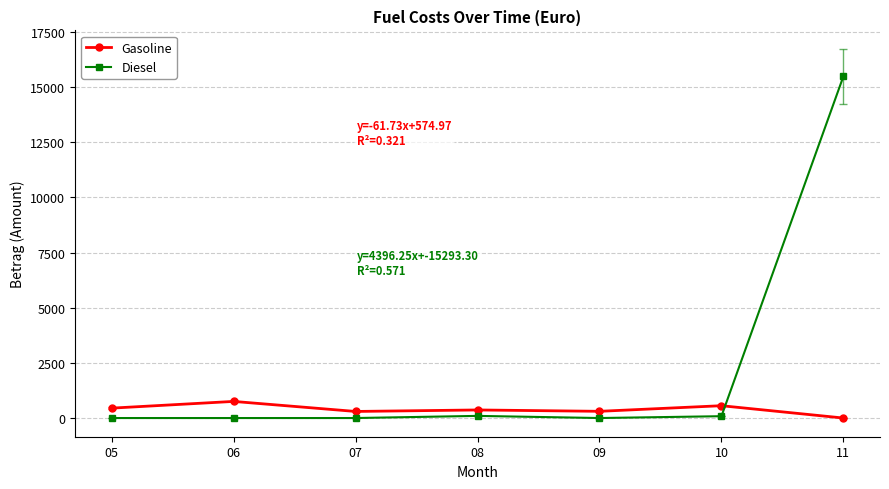

What is the value of the Gasoline point at the 6th from the left?

558.6